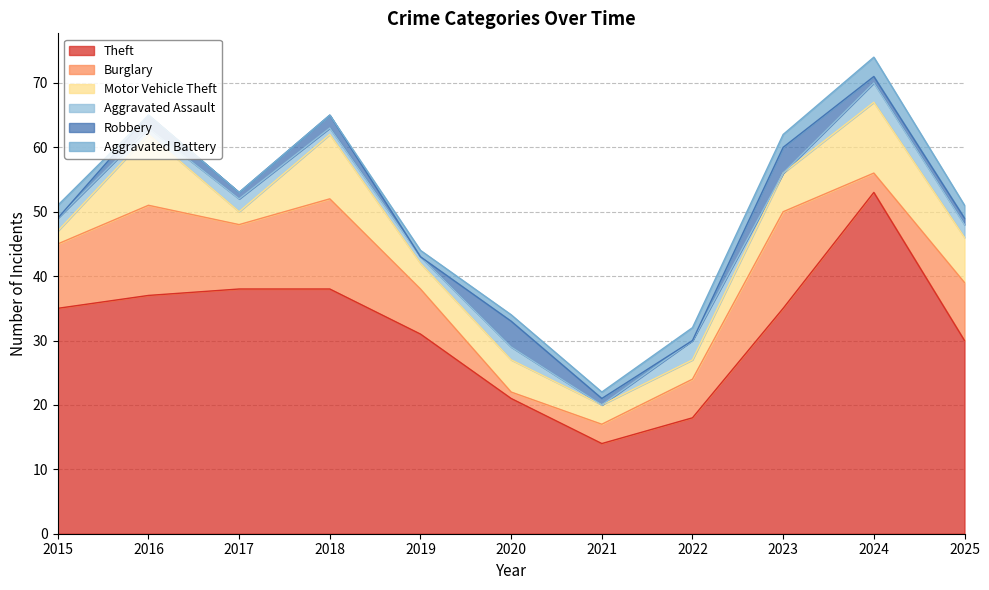

How many Aggravated Assault values are between 1 and 2?

7